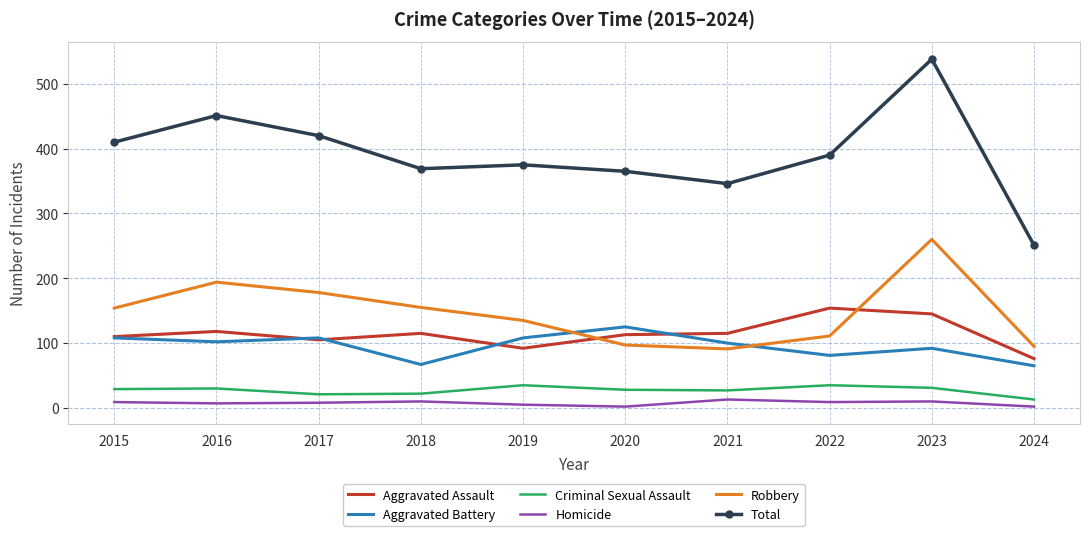

What are all the series names shown in the legend?

Aggravated Assault, Aggravated Battery, Criminal Sexual Assault, Homicide, Robbery, Total